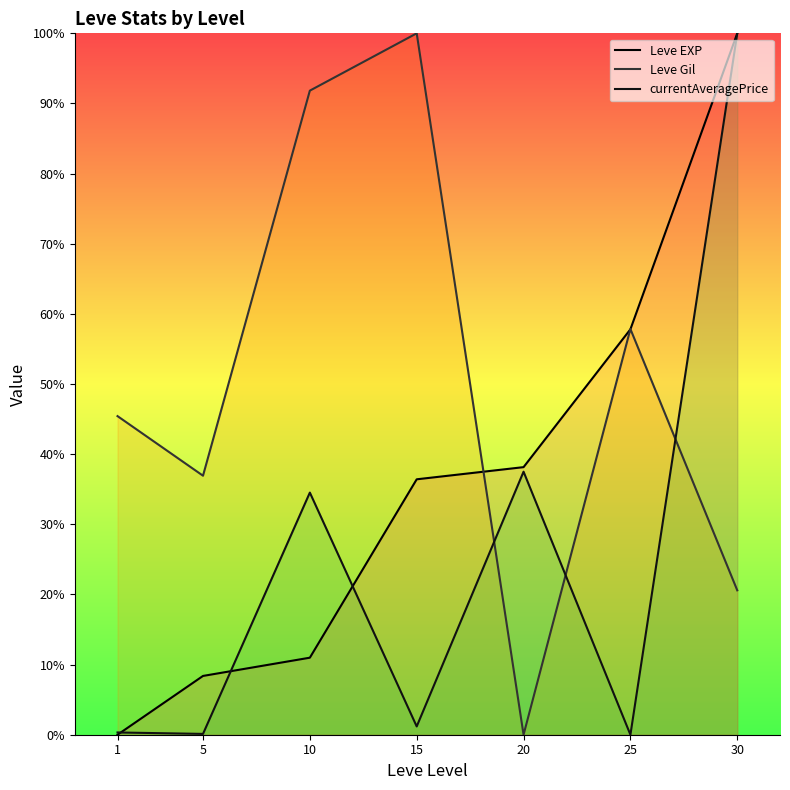

Rank the categories by Leve EXP value from lowest to highest.

1, 5, 10, 15, 20, 25, 30